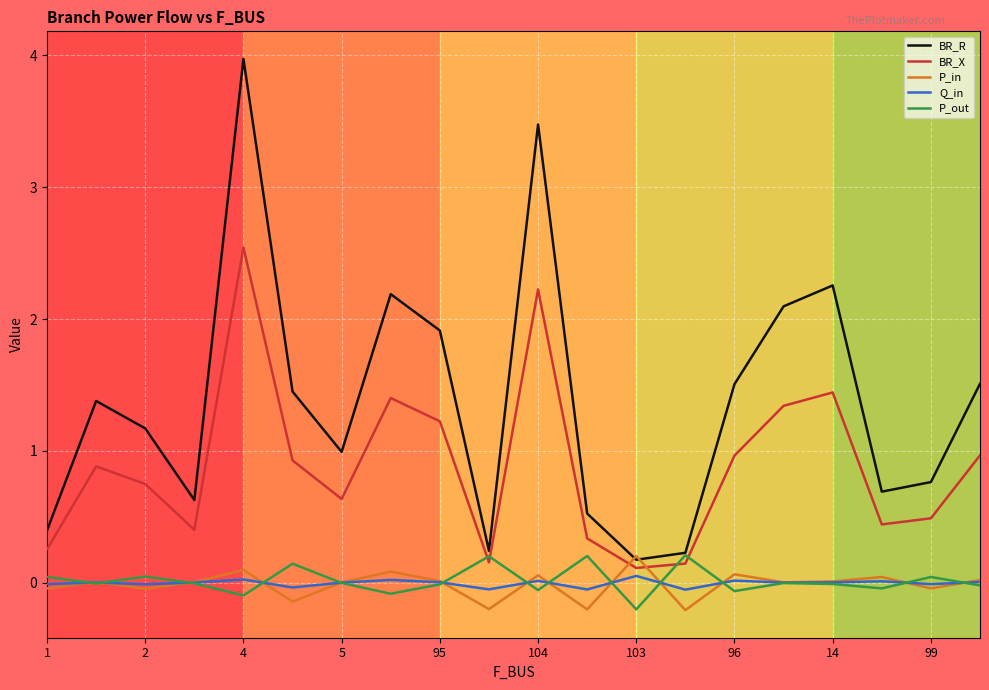

Which series ends up on top after the final intersection of BR_X and P_in?

BR_X